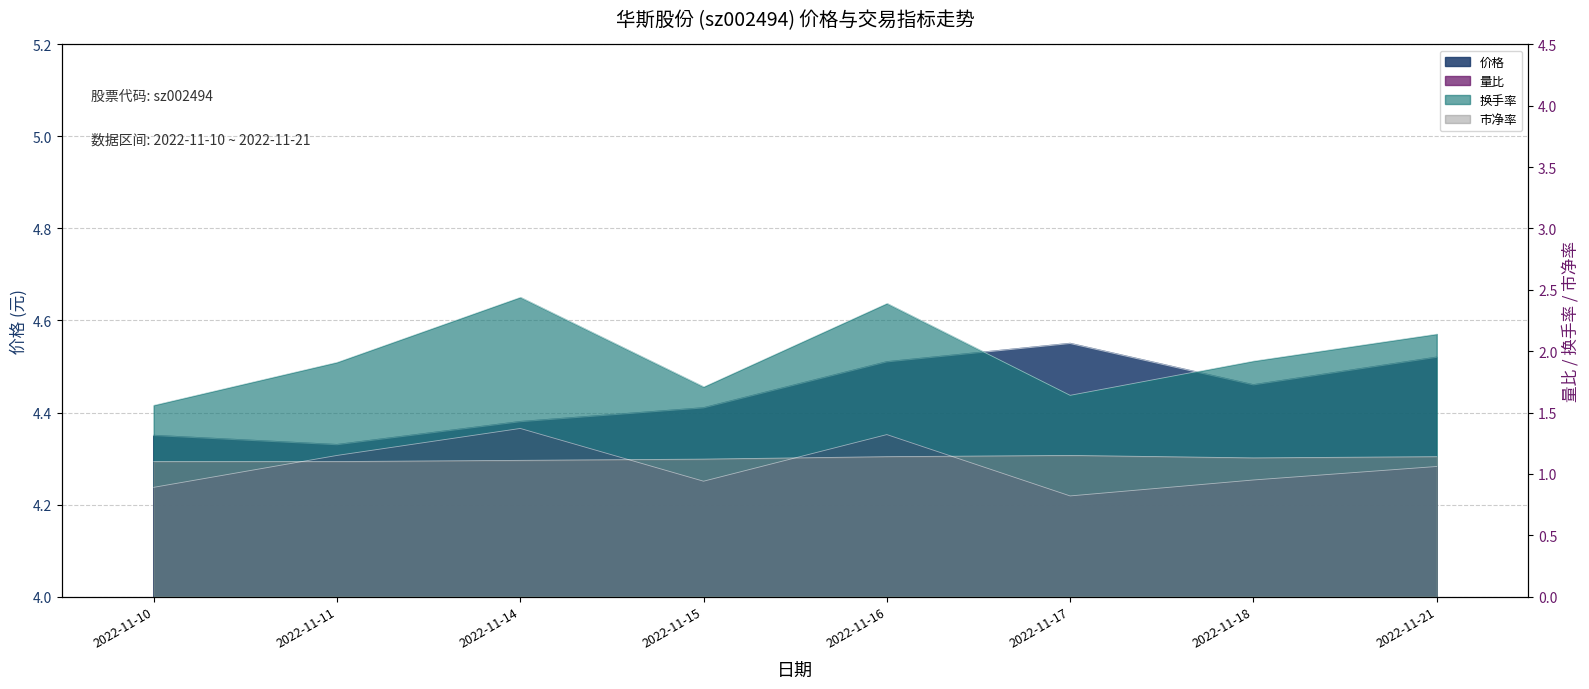

Which label corresponds to the smallest value in the chart?

2022-11-17